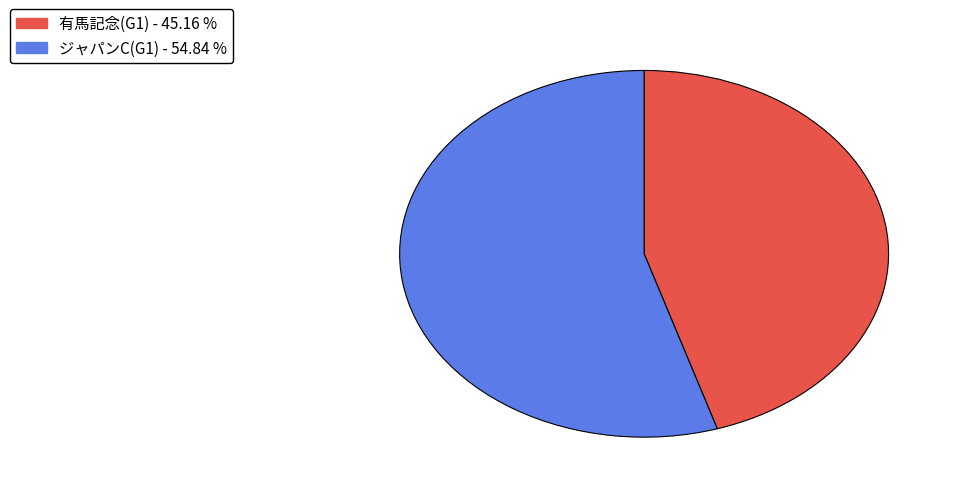

The 有馬記念(G1) slice represents 39% of the pie. True or false?

False